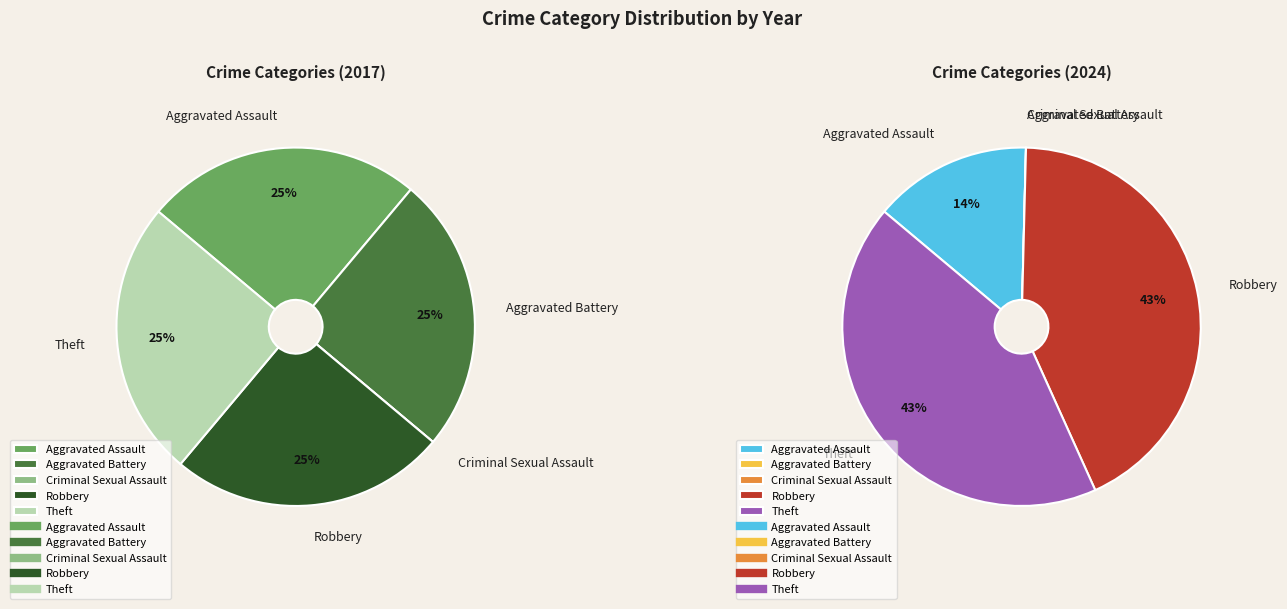

The 2 slice represents 0% of the pie. True or false?

True